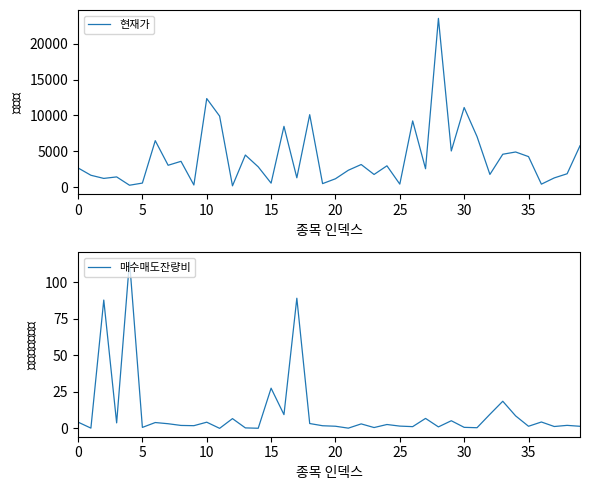

What is the difference between the maximum and minimum values in the 매수매도잔량비 series?

114.8